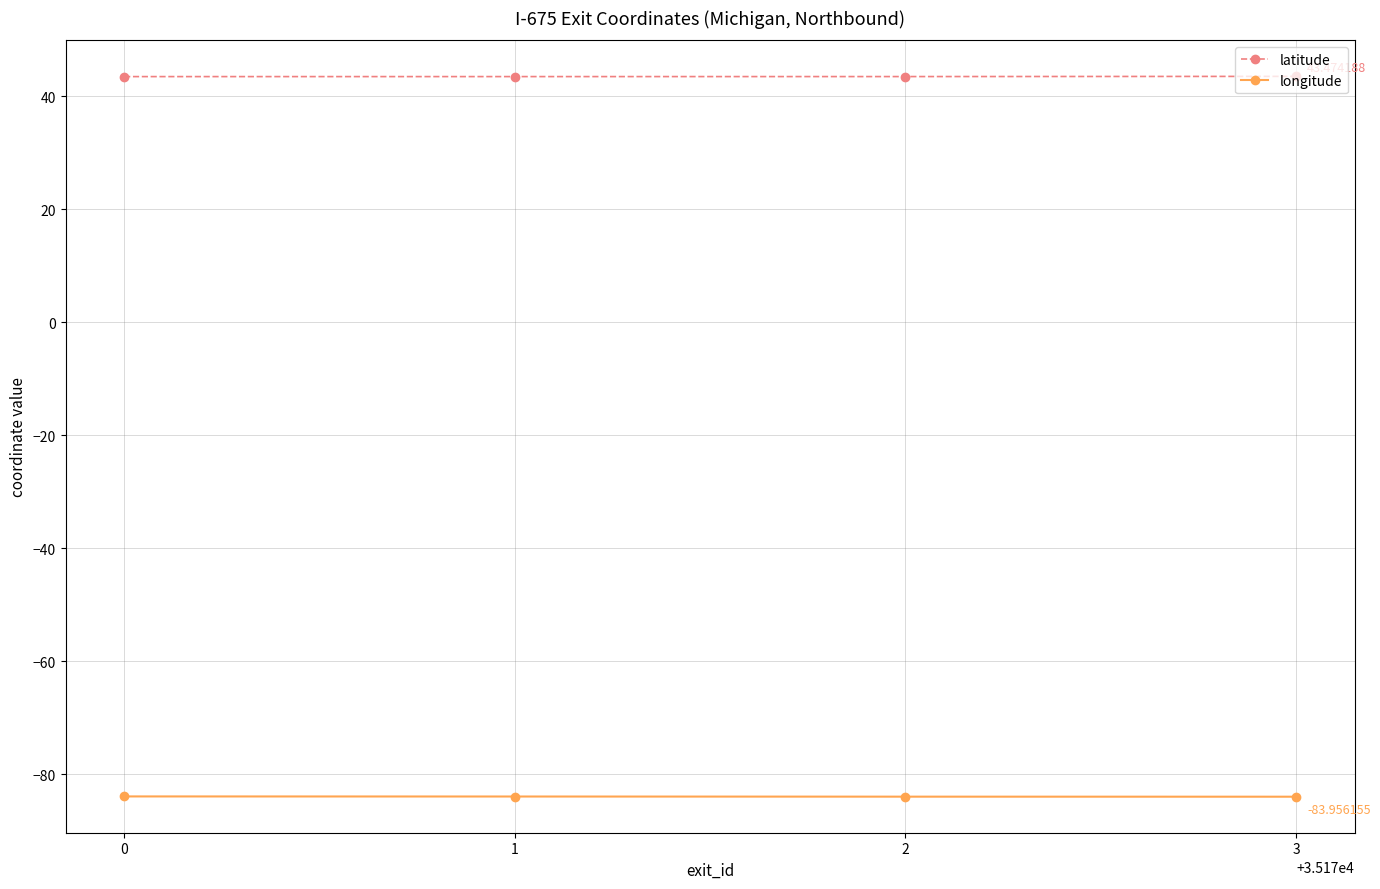

The value of latitude at 3 is 70.5. True or false?

False